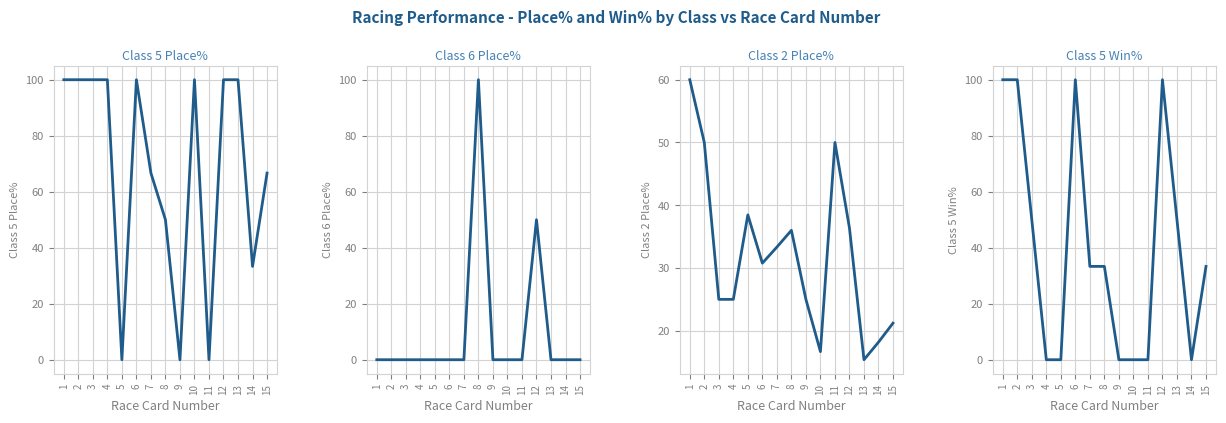

Rank the series at 10 from highest to lowest value.

Class 5 Place%, Class 2 Place%, Class 6 Place%, Class 5 Win%